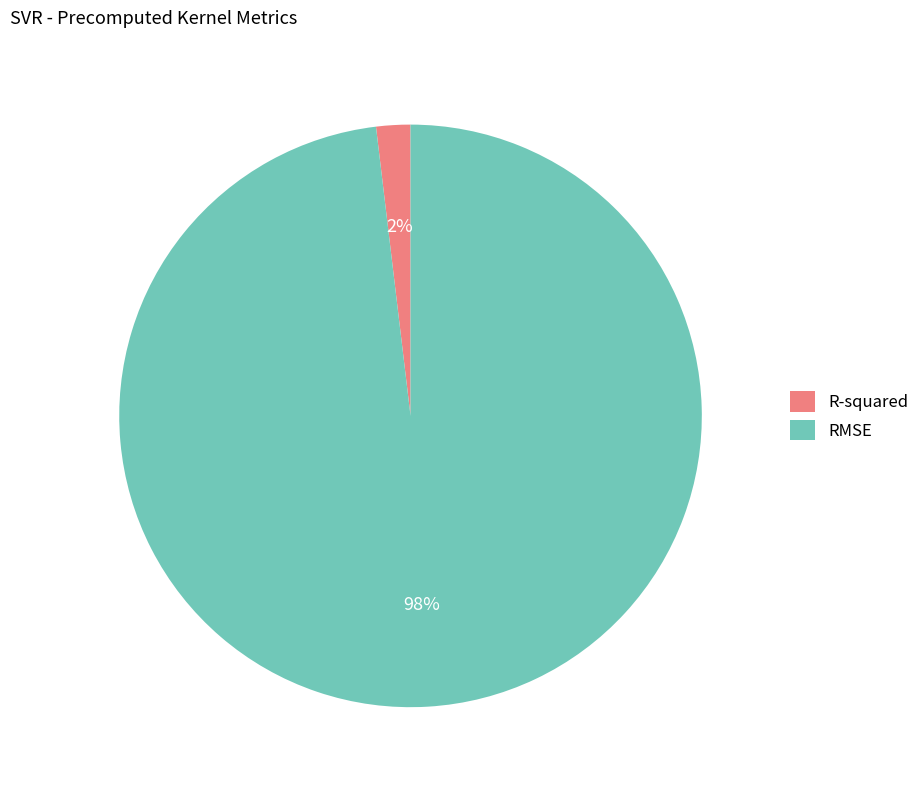

Which has a higher value, RMSE or R-squared?

RMSE